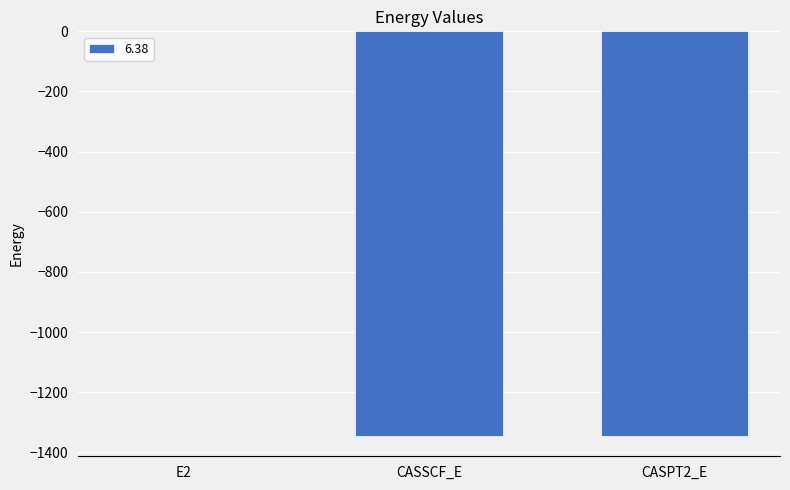

What is the sum of the values at CASSCF_E and CASPT2_E?

-2691.3